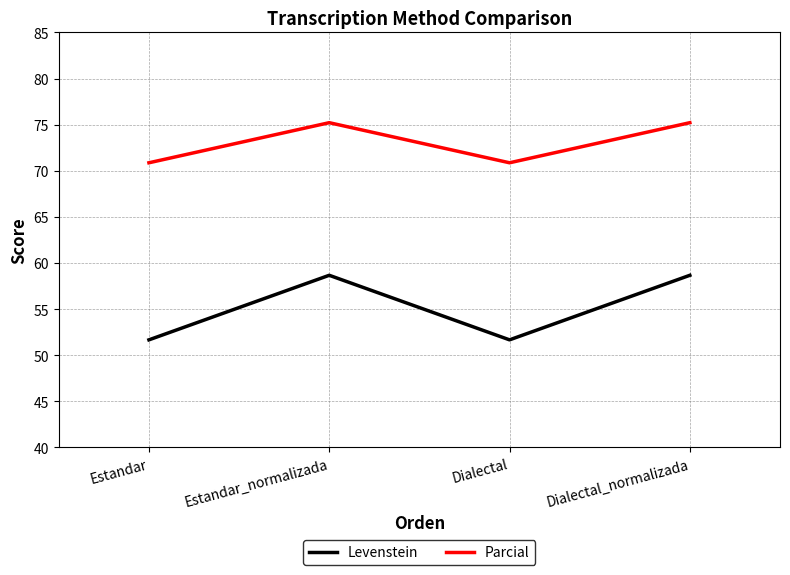

List the series in order of their overall mean, highest first.

Parcial, Levenstein